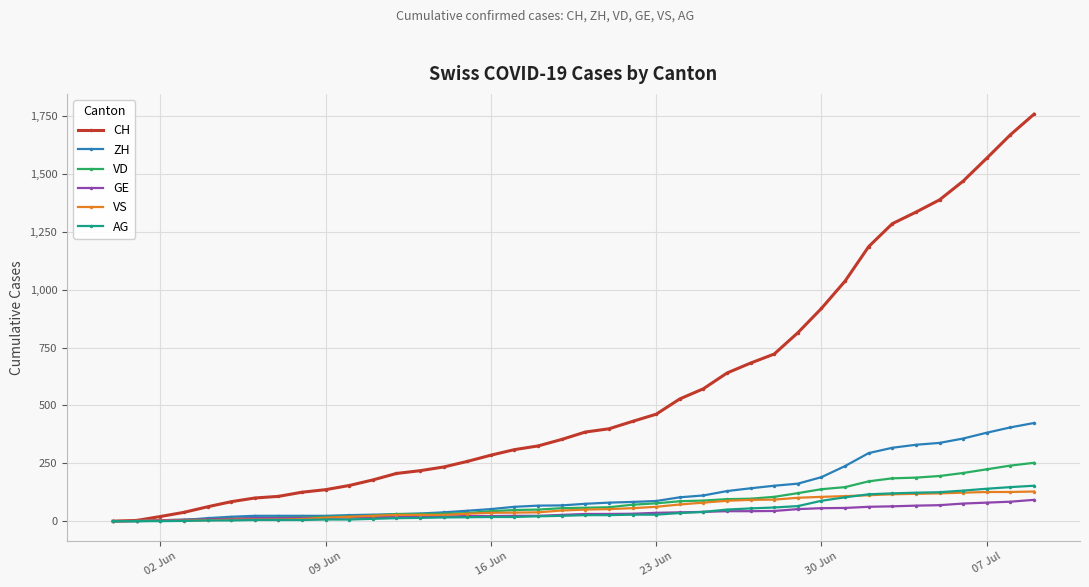

Which series has the largest total across all categories?

CH